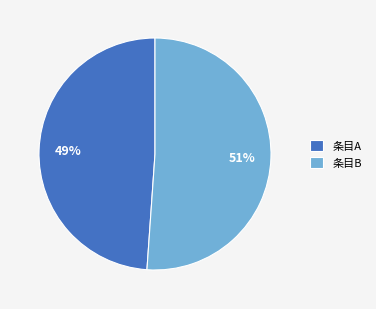

True or false: 条目B accounts for 51% of the total.

True